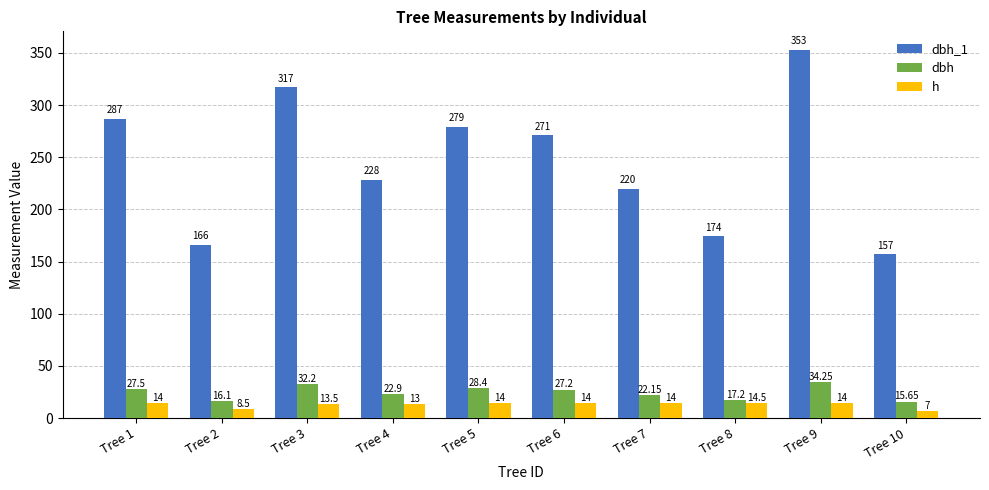

Rank the series at Tree 5 from lowest to highest value.

h, dbh, dbh_1